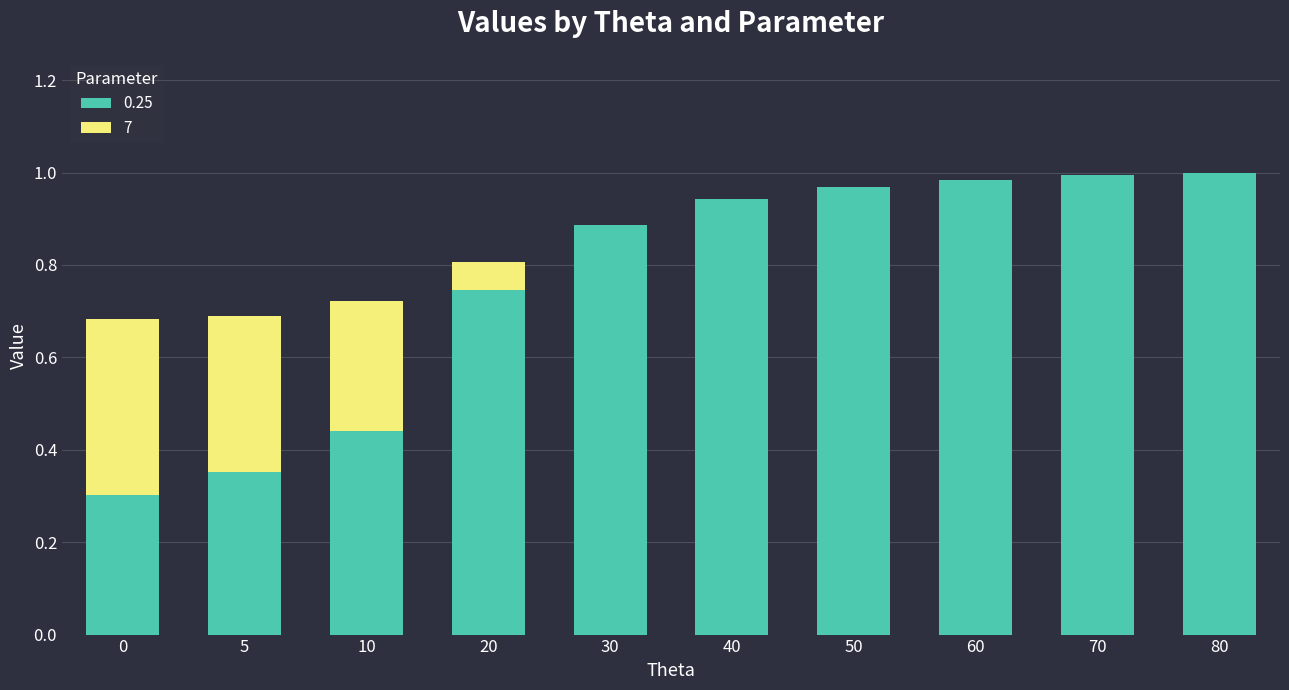

What is the total value across all series at 20?

0.8